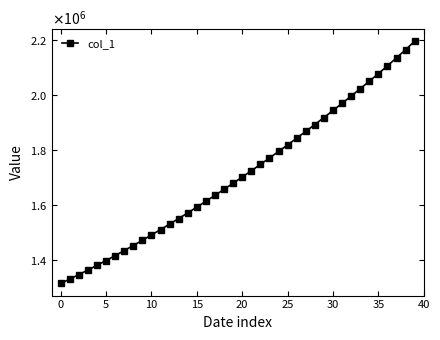

What is the label of the 37th point from the left?

36